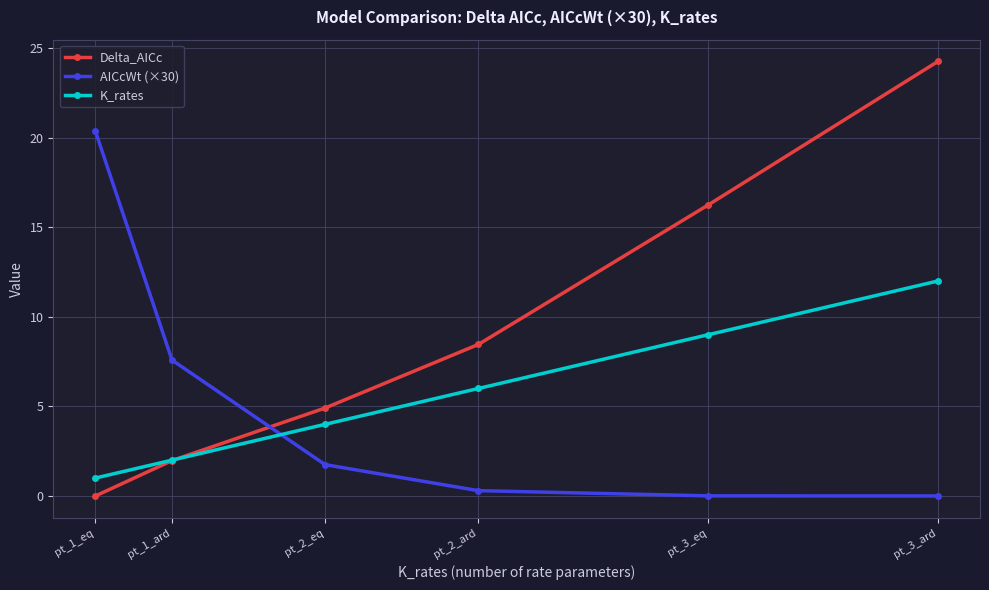

Is it true that Delta_AICc equals 4.9 at pt_2_eq?

True